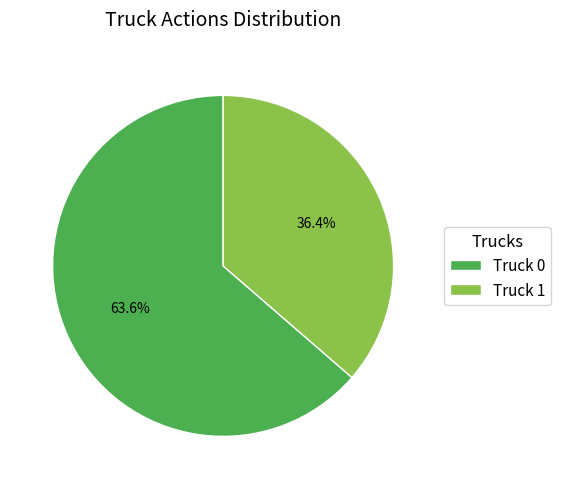

Is there any slice that represents more than half of the pie?

Yes